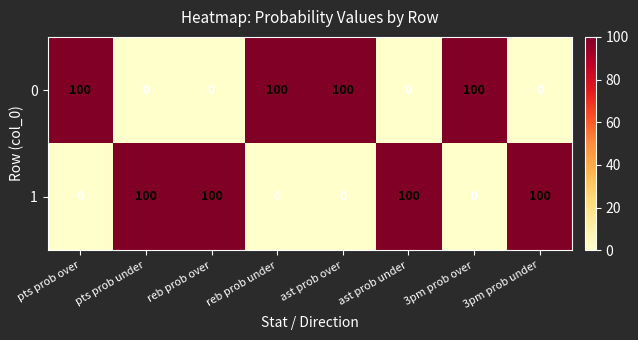

Rank the series at reb prob under from highest to lowest value.

0, 1